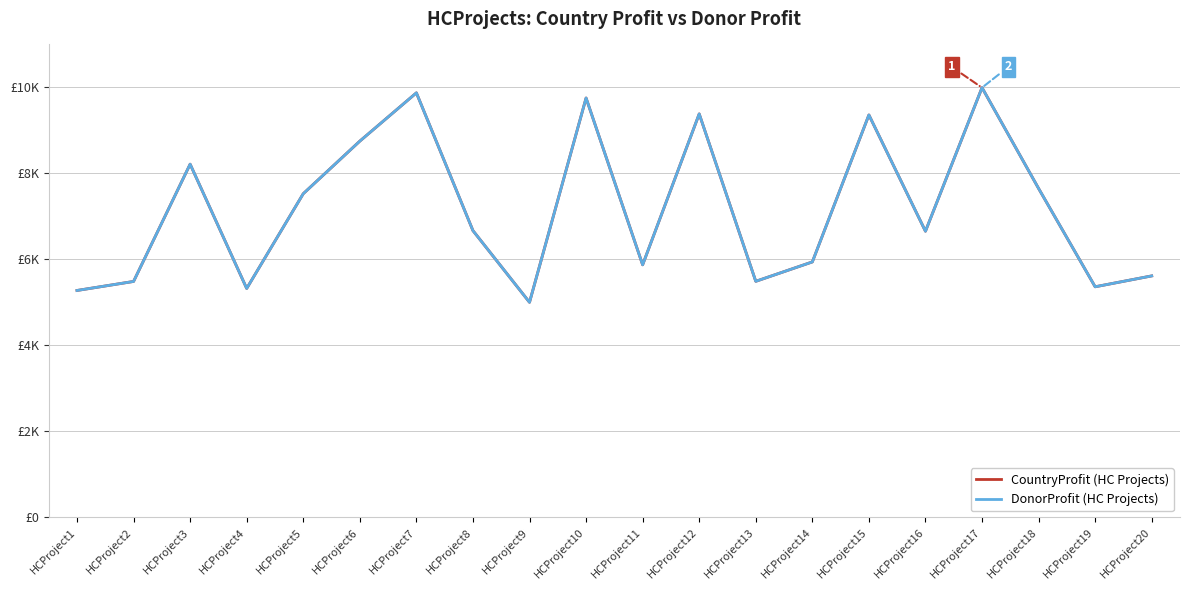

What is the average value of the CountryProfit (HC Projects) series?

7160